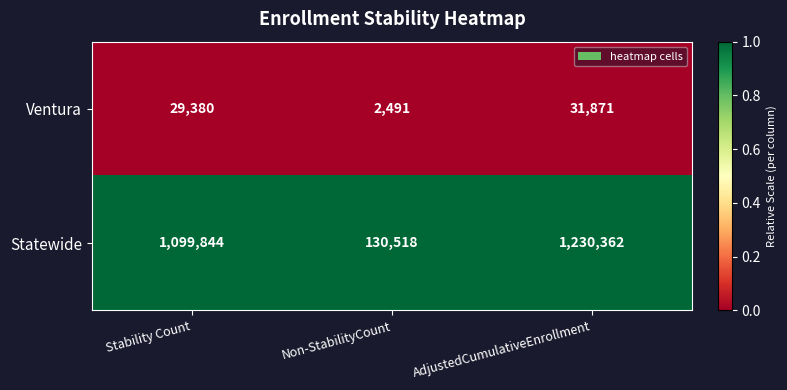

Rank the series at AdjustedCumulativeEnrollment from lowest to highest value.

Ventura, Statewide